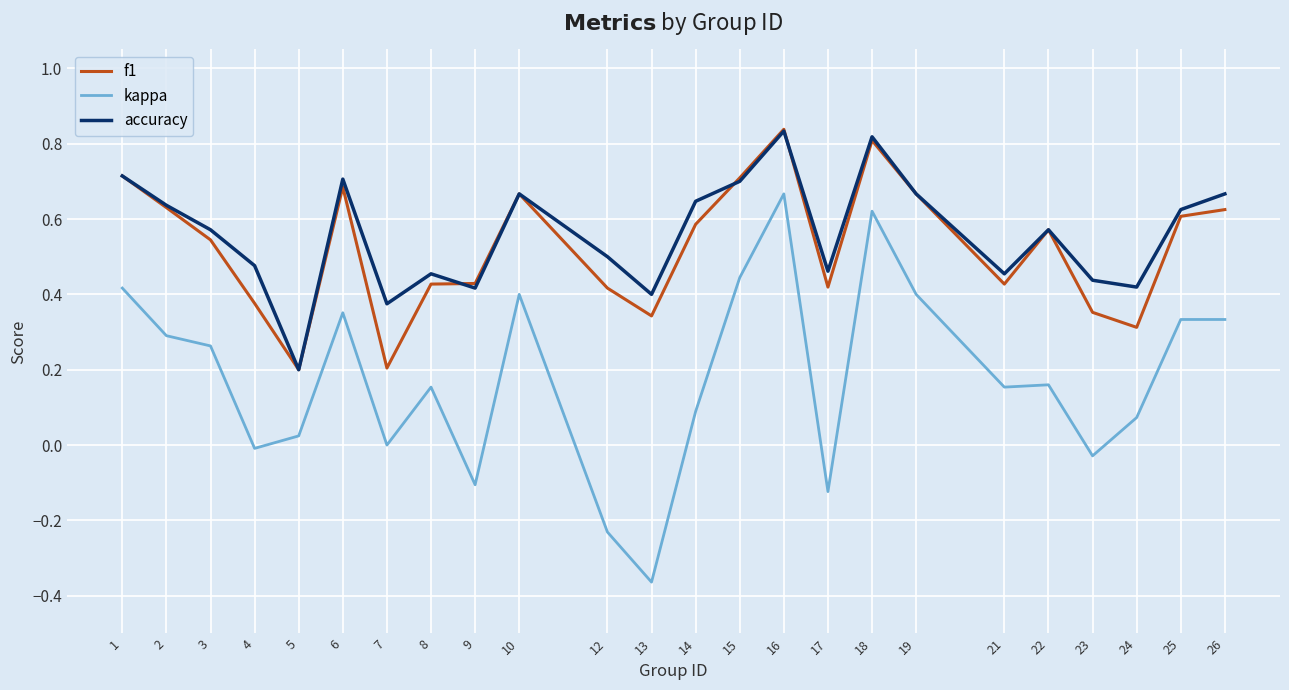

What is the total value across all series at 19?

1.7